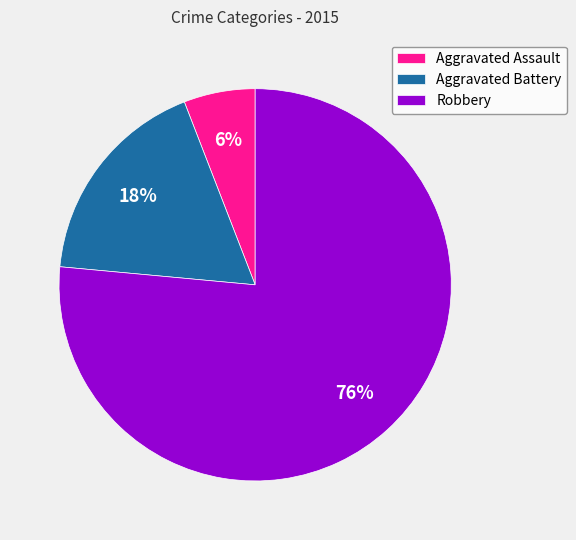

Is there a majority slice in this chart?

Yes